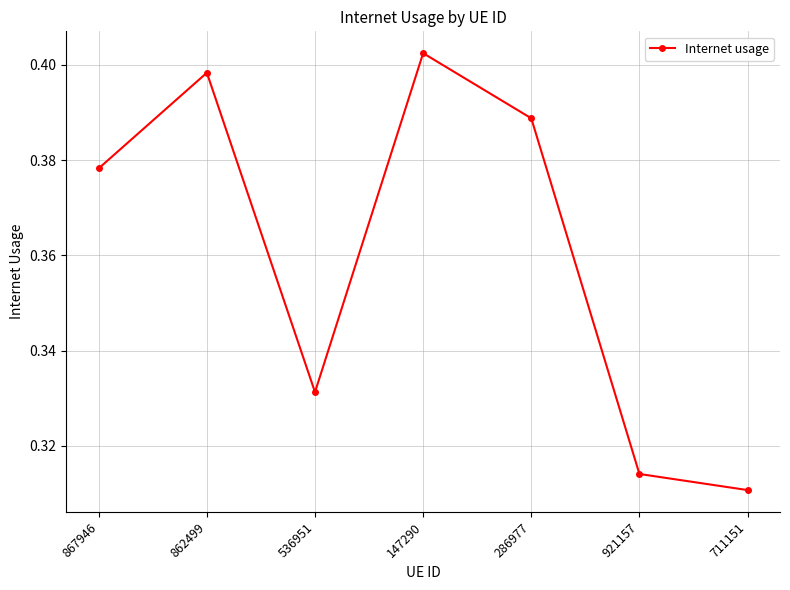

Where is the first local maximum?

862499